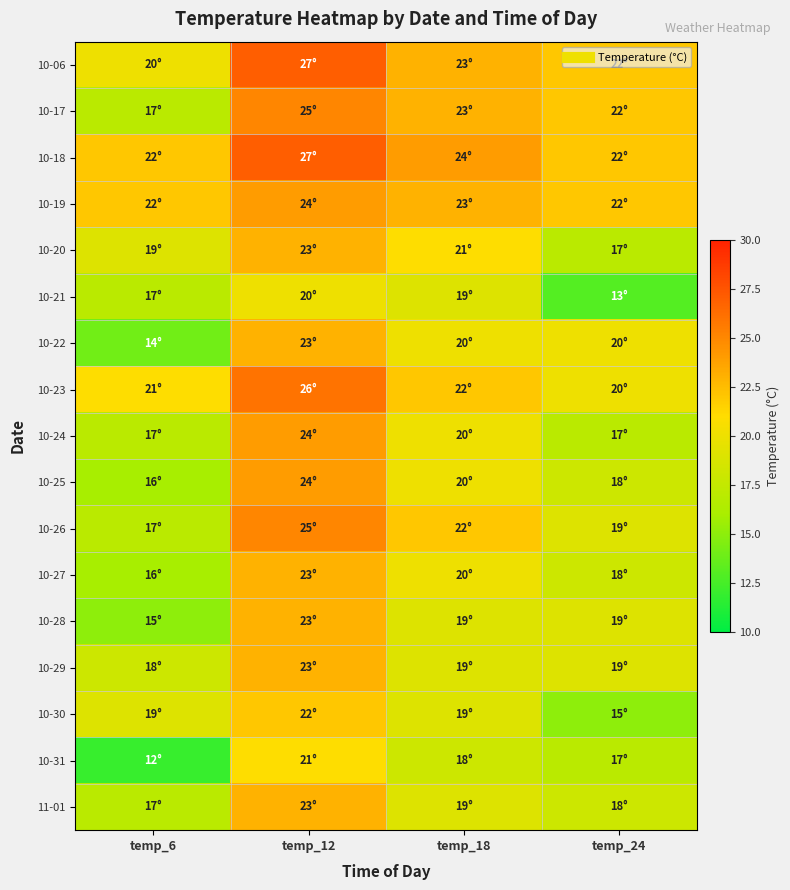

Rank the series at temp_6 from highest to lowest value.

10-18, 10-19, 10-23, 10-06, 10-20, 10-30, 10-29, 10-17, 10-21, 10-24, 10-26, 11-01, 10-25, 10-27, 10-28, 10-22, 10-31